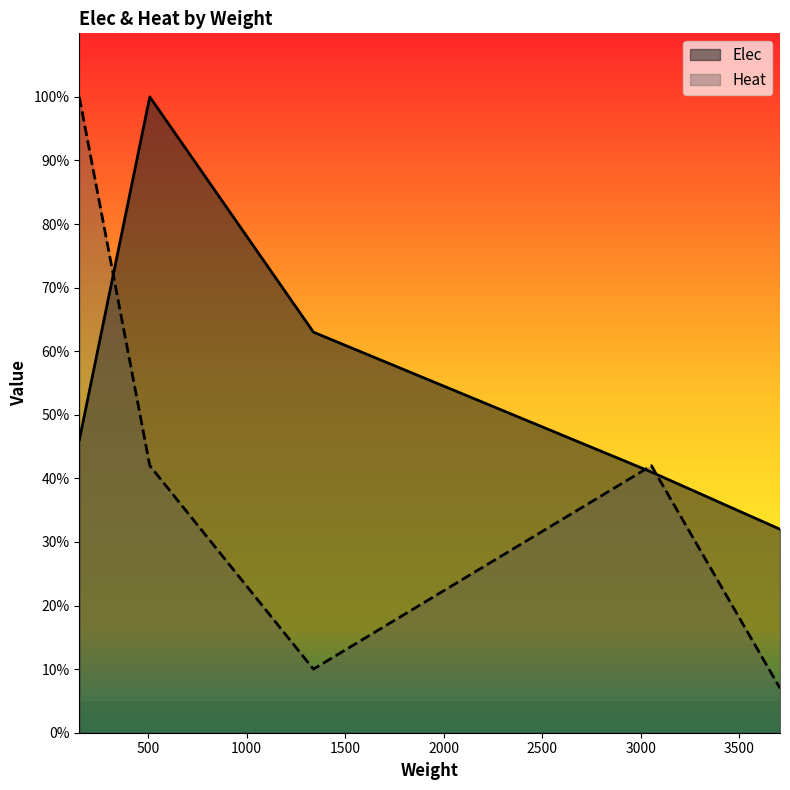

What is the smallest value displayed?

0.1